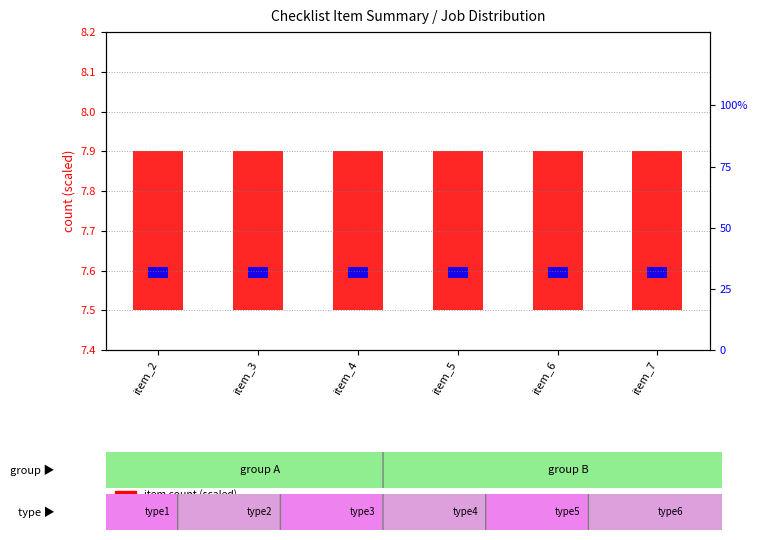

At which category is the sum across all series the highest?

item_2